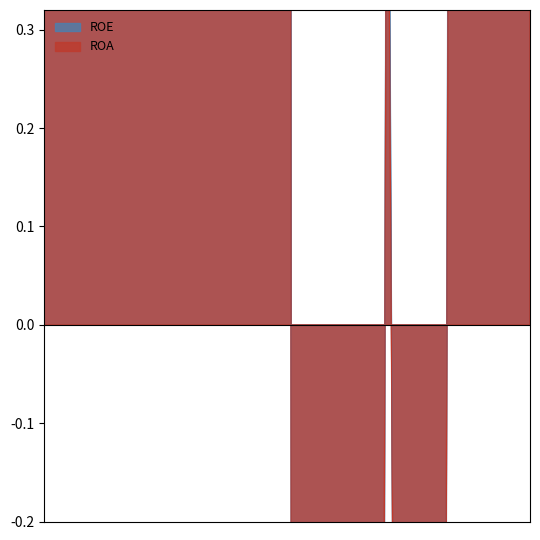

What are all the series names shown in the legend?

ROE, ROA